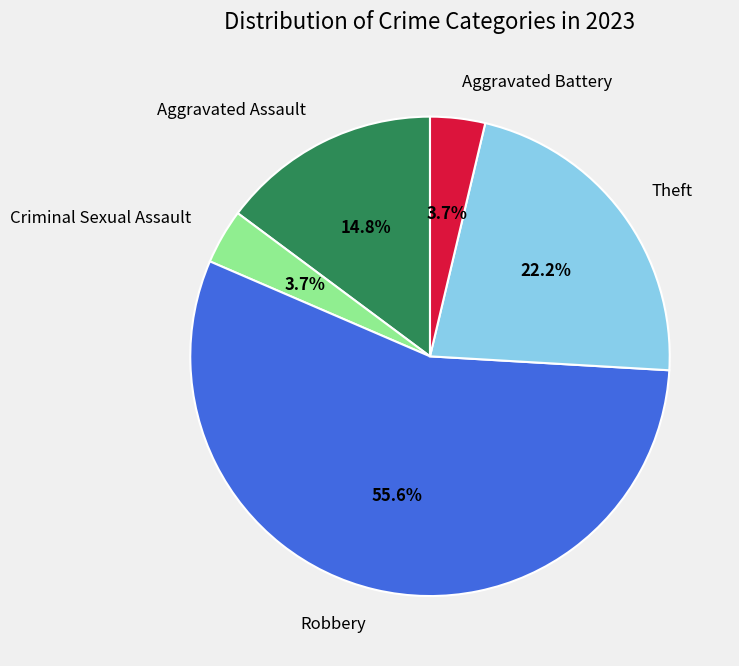

Count the number of slices in the pie.

5